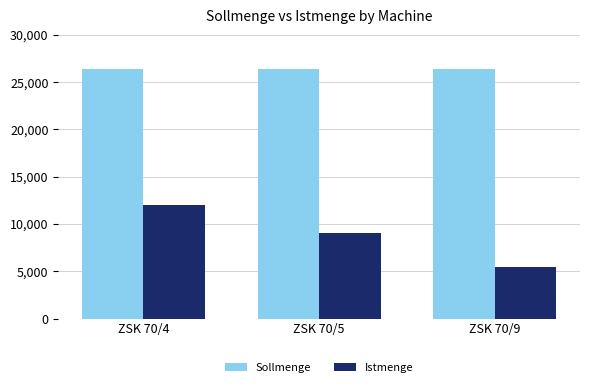

List the labels in order of Istmenge value, largest first.

ZSK 70/4, ZSK 70/5, ZSK 70/9